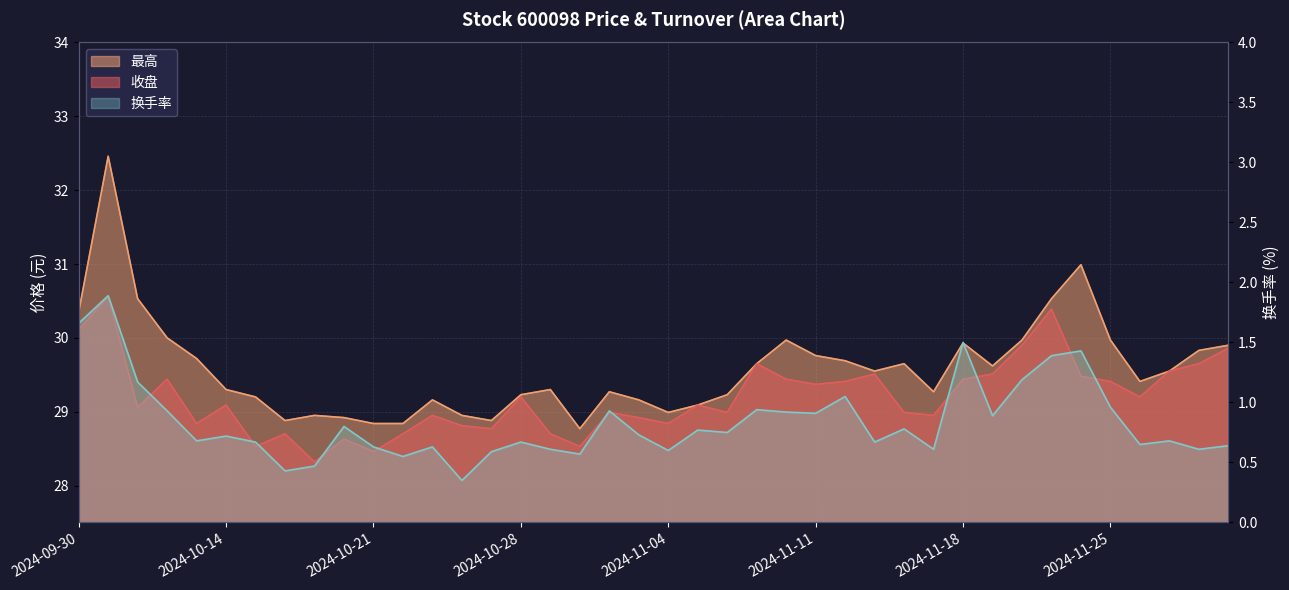

Reading right to left, list all the values displayed in this chart.

收盘: 29.9	29.6	29.6	29.2	29.4	29.5	30.4	29.9	29.5	29.4	28.9	29.0	29.5	29.4	29.4	29.4	29.6	29.0	29.1	28.8	28.9	29.0	28.5	28.7	29.2	28.8	28.8	28.9	28.7	28.5	28.6	28.3	28.7	28.5	29.1	28.8	29.4	29.1	30.6	30.1
最高: 29.9	29.8	29.6	29.4	30.0	31.0	30.5	30.0	29.6	29.9	29.3	29.6	29.6	29.7	29.8	30.0	29.6	29.2	29.1	29.0	29.2	29.3	28.8	29.3	29.2	28.9	28.9	29.2	28.8	28.8	28.9	28.9	28.9	29.2	29.3	29.7	30.0	30.5	32.5	30.4
换手率: 0.6	0.6	0.7	0.7	1.0	1.4	1.4	1.2	0.9	1.5	0.6	0.8	0.7	1.1	0.9	0.9	0.9	0.8	0.8	0.6	0.7	0.9	0.6	0.6	0.7	0.6	0.3	0.6	0.6	0.6	0.8	0.5	0.4	0.7	0.7	0.7	0.9	1.2	1.9	1.7